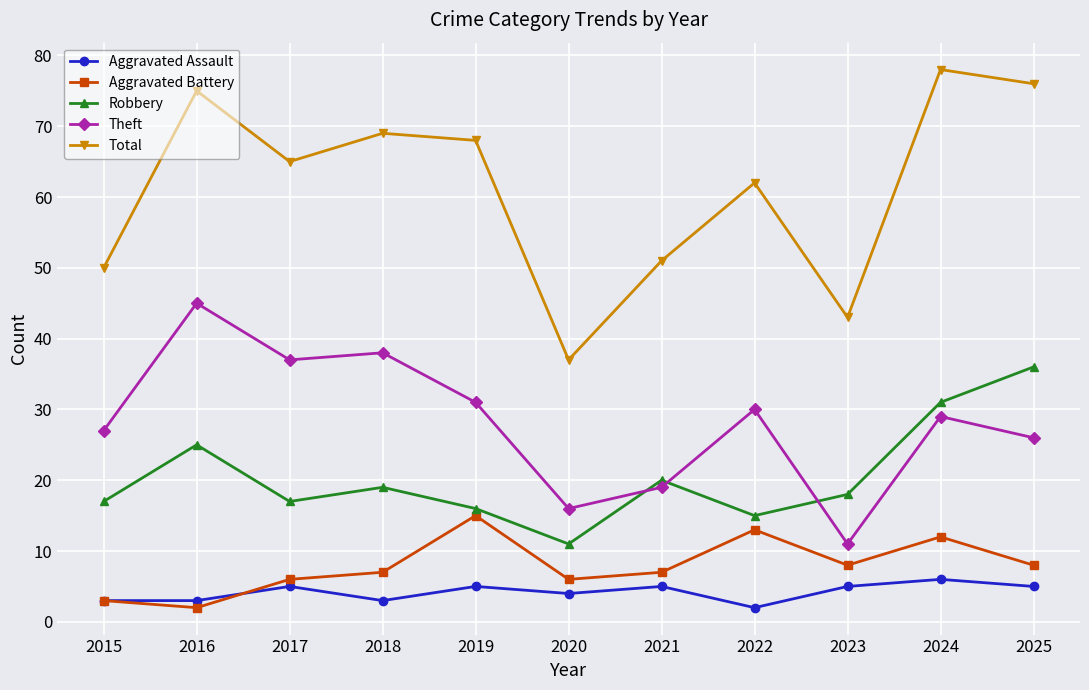

Reading right to left, what are all the values shown in this chart?

Aggravated Assault: 2025=5	2024=6	2023=5	2022=2	2021=5	2020=4	2019=5	2018=3	2017=5	2016=3	2015=3
Aggravated Battery: 2025=8	2024=12	2023=8	2022=13	2021=7	2020=6	2019=15	2018=7	2017=6	2016=2	2015=3
Robbery: 2025=36	2024=31	2023=18	2022=15	2021=20	2020=11	2019=16	2018=19	2017=17	2016=25	2015=17
Theft: 2025=26	2024=29	2023=11	2022=30	2021=19	2020=16	2019=31	2018=38	2017=37	2016=45	2015=27
Total: 2025=76	2024=78	2023=43	2022=62	2021=51	2020=37	2019=68	2018=69	2017=65	2016=75	2015=50